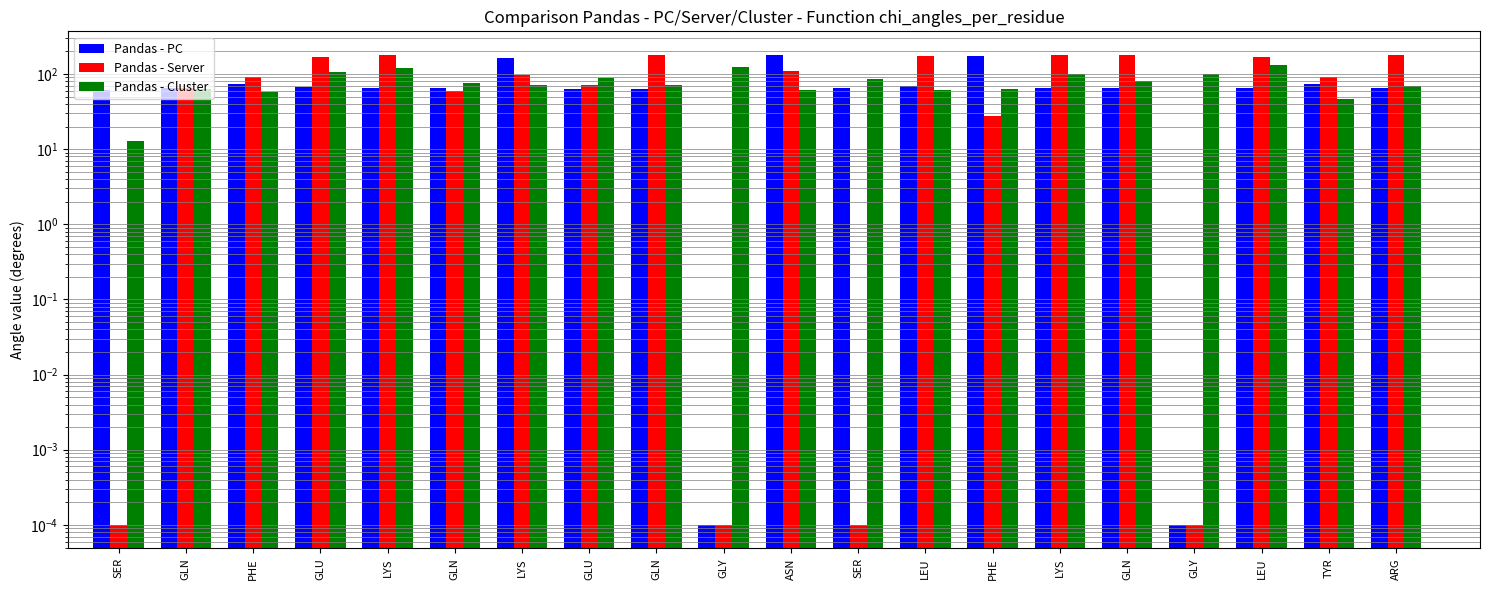

List the series in order of their overall mean, lowest first.

Pandas - PC, Pandas - Cluster, Pandas - Server